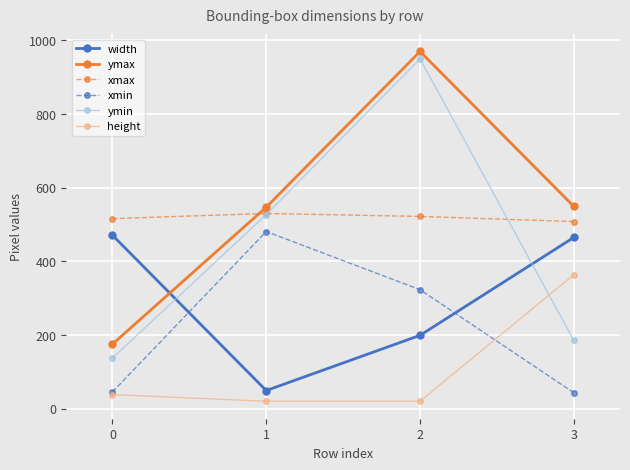

How many data points in ymin are less than 527?

2